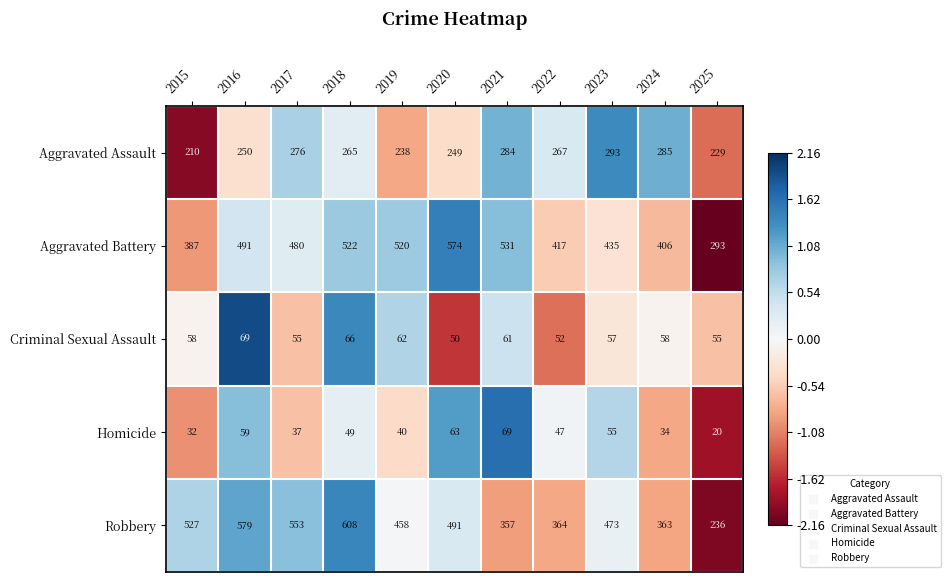

What is the minimum value shown in the chart?

20